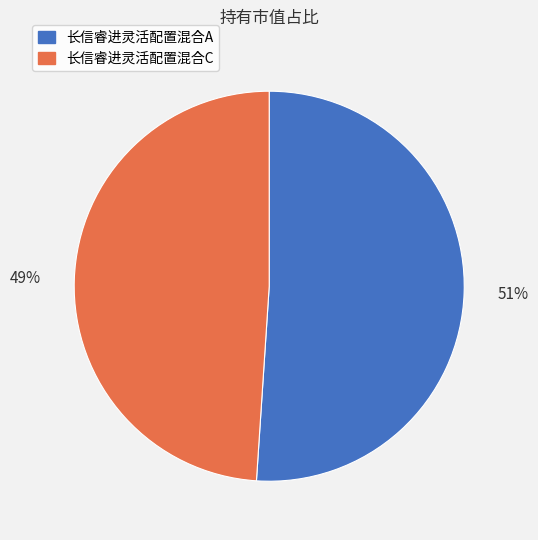

Count the number of slices in the pie.

2